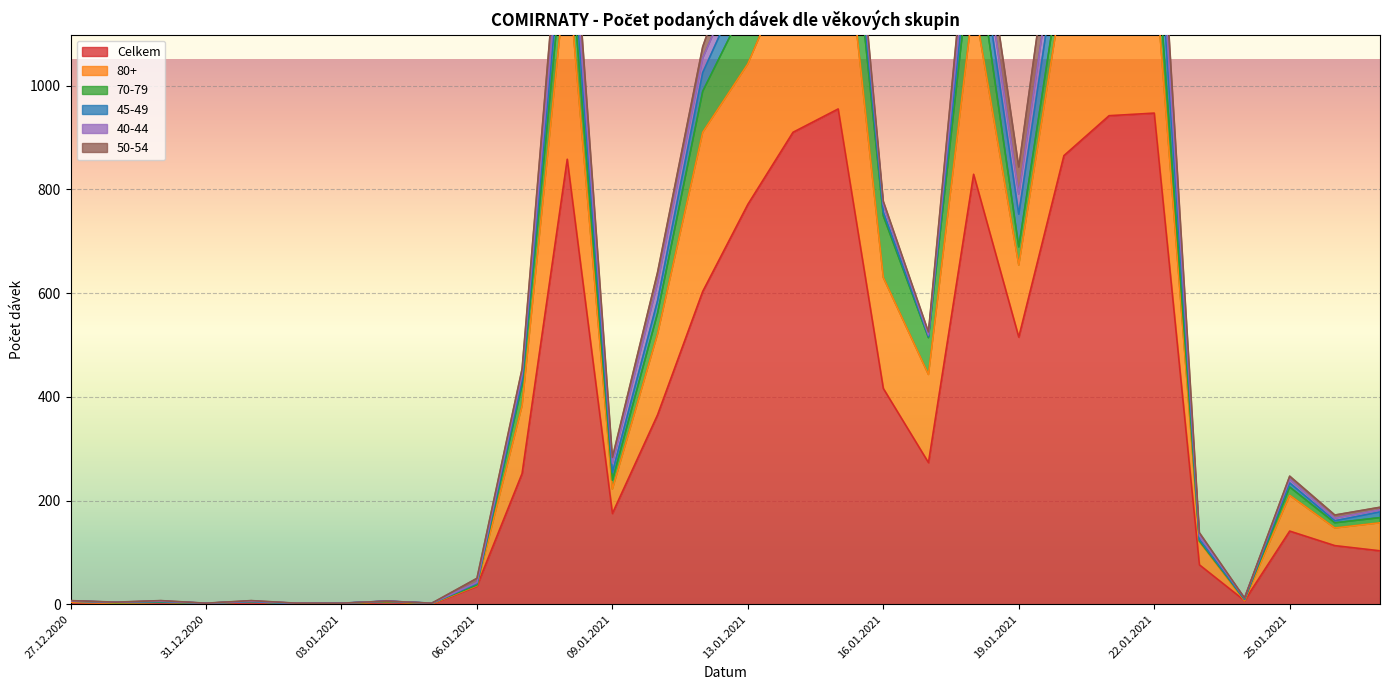

In 50-54, how many points are higher than both neighbors (excluding endpoints)?

6